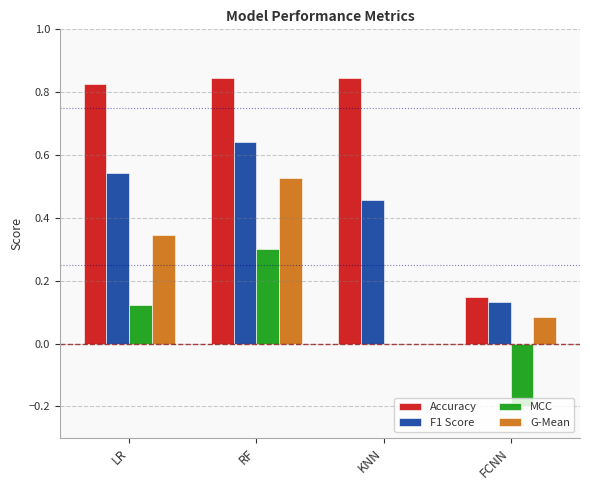

At which category is the sum across all series the highest?

RF